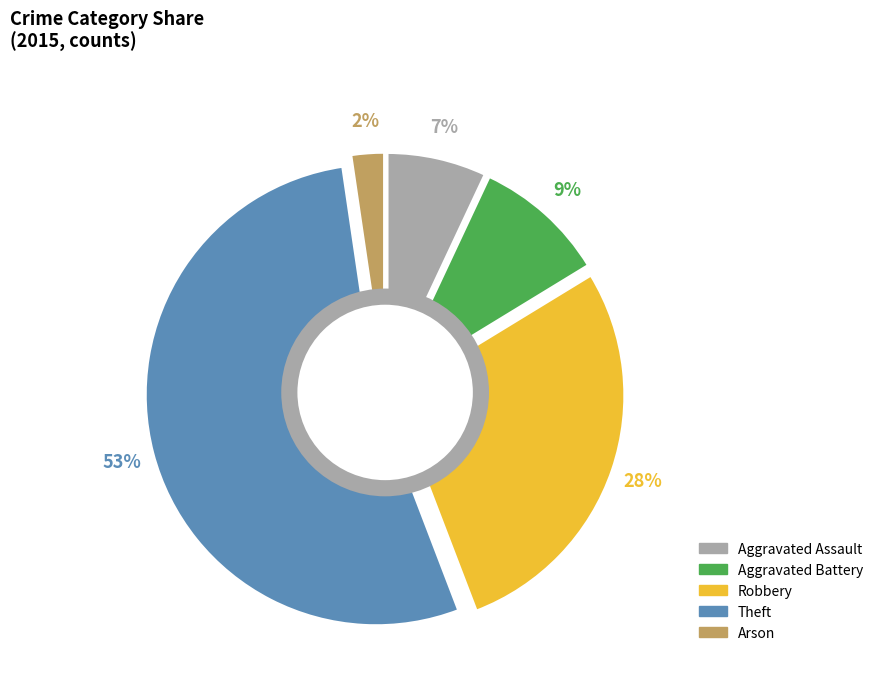

True or false: Aggravated Assault accounts for 7% of the total.

True